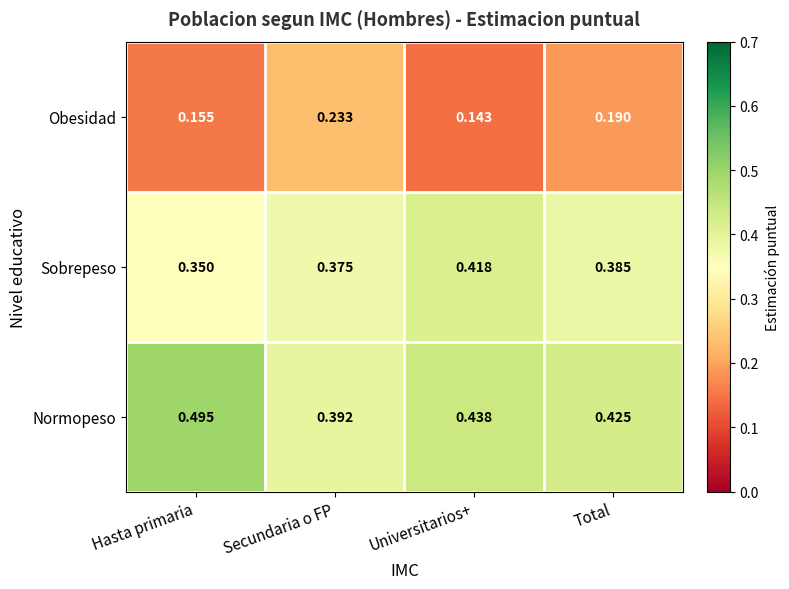

List the series in order of their overall mean, highest first.

Normopeso, Sobrepeso, Obesidad